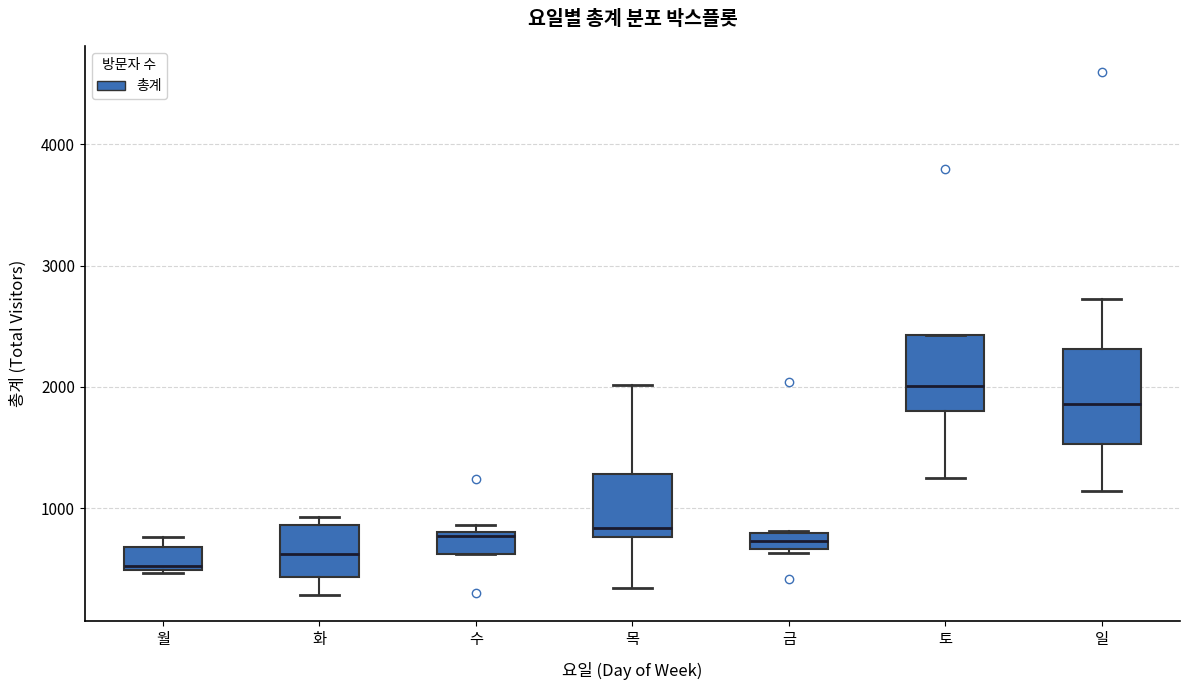

Where is the lower edge of the box for 수 on the y-axis? The values are not printed on the chart, so give them approximately, as read against the axis.

600